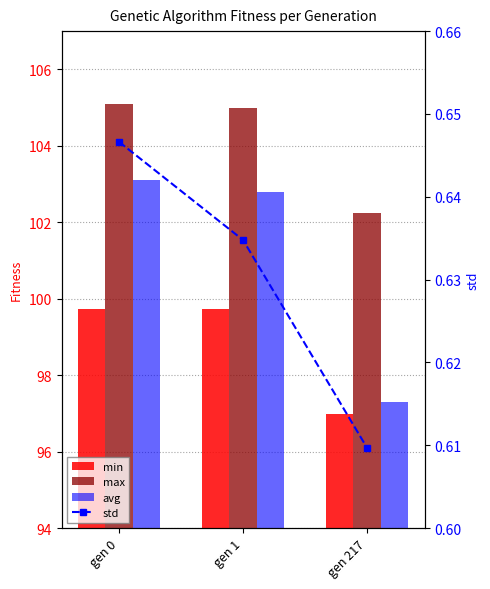

Which series has the widest spread of values?

avg